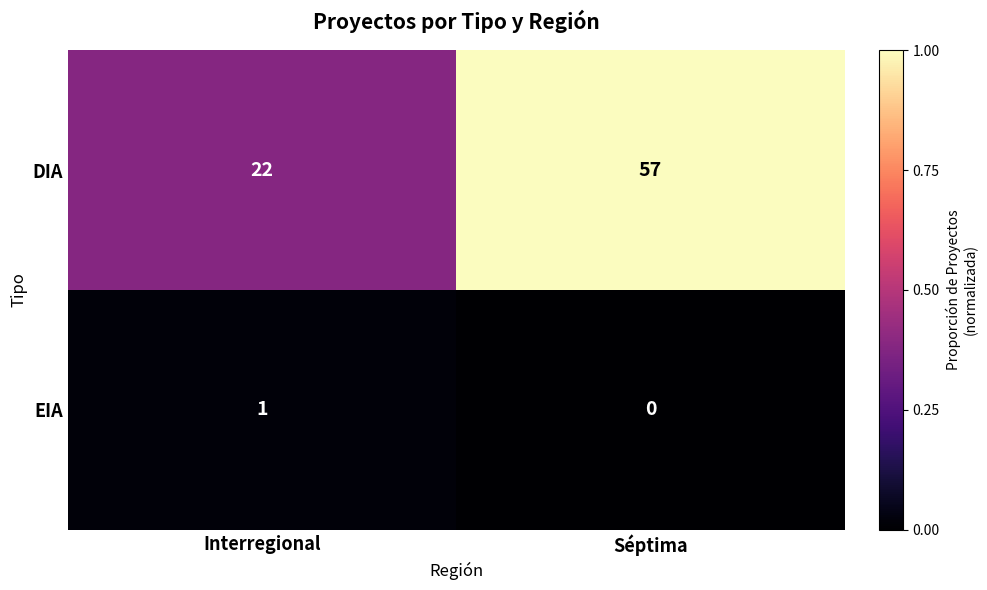

Rank the series by their maximum value, from lowest to highest.

EIA, DIA